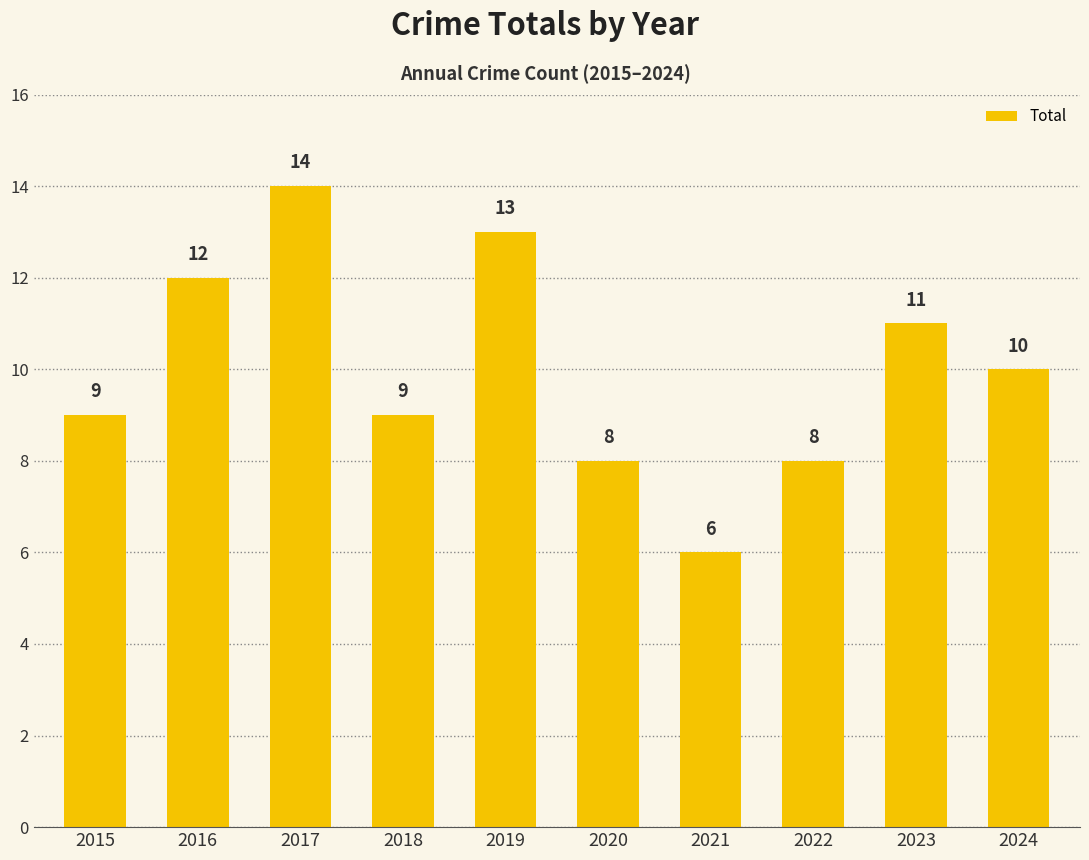

What is the average value?

10